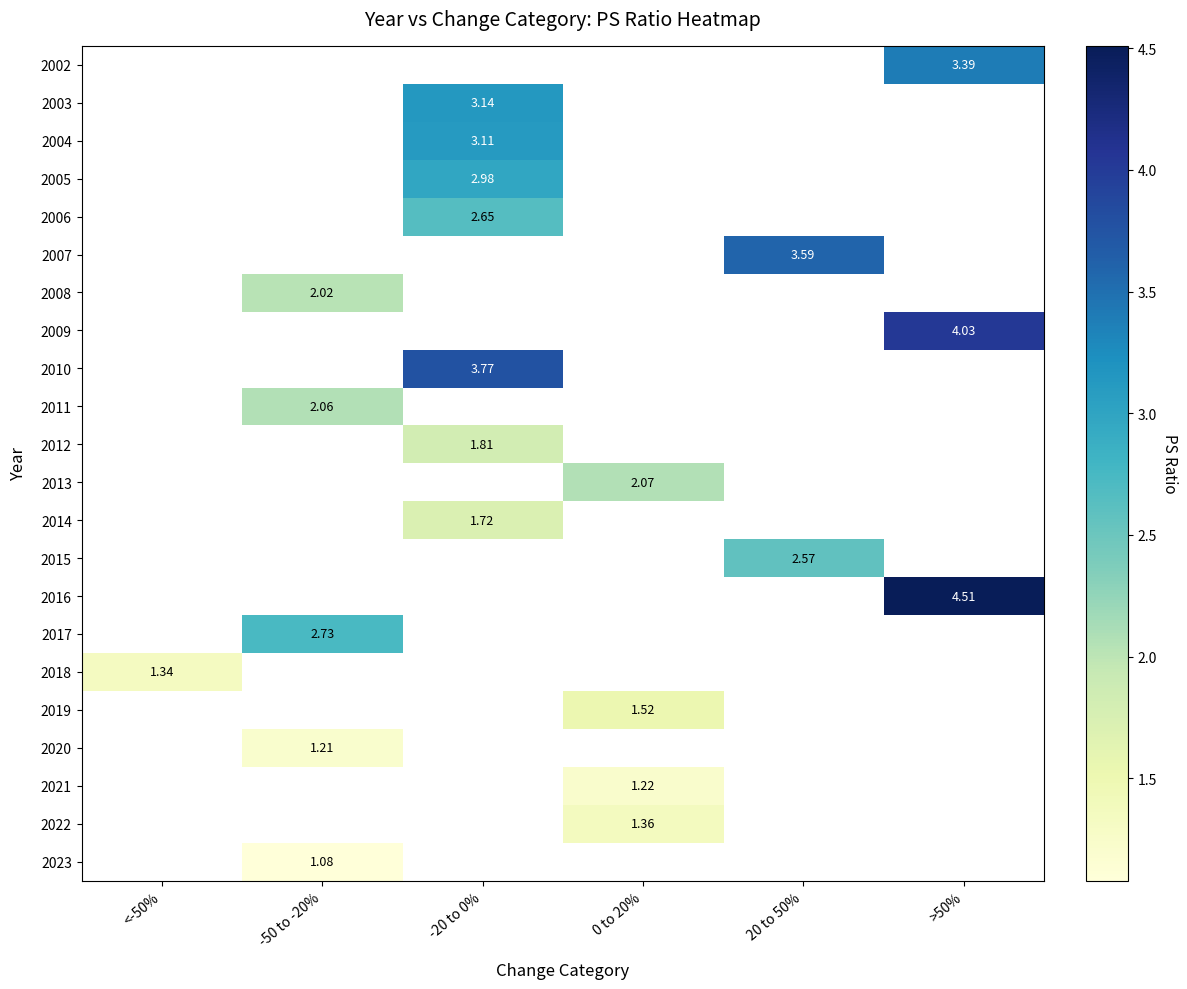

Is the value of 2016 at >50% greater than the value of 2015 at 20 to 50%?

Yes